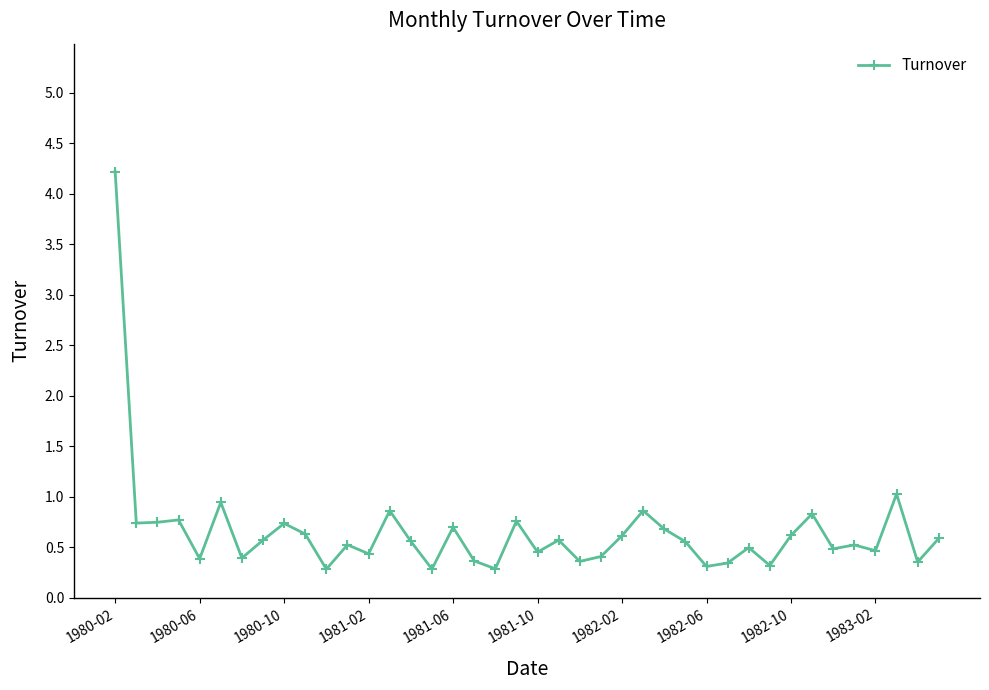

What is the value of the 15th point from the left?

0.6